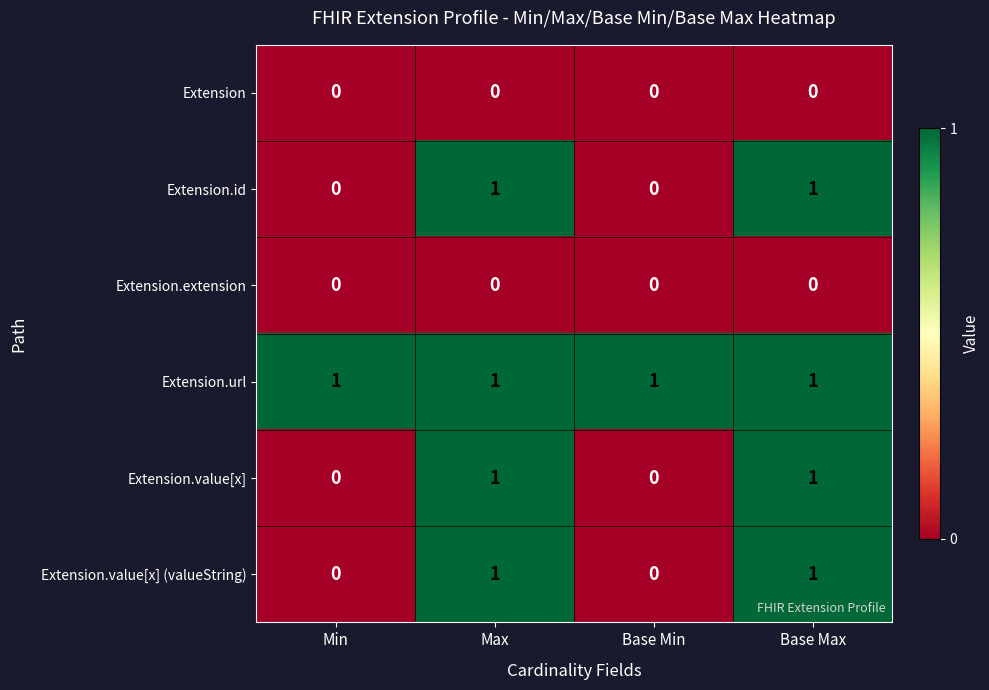

Reading left to right, extract all data points from this chart.

Extension: Min=0	Max=0	Base Min=0	Base Max=0
Extension.id: Min=0	Max=1	Base Min=0	Base Max=1
Extension.extension: Min=0	Max=0	Base Min=0	Base Max=0
Extension.url: Min=1	Max=1	Base Min=1	Base Max=1
Extension.value[x]: Min=0	Max=1	Base Min=0	Base Max=1
Extension.value[x] (valueString): Min=0	Max=1	Base Min=0	Base Max=1